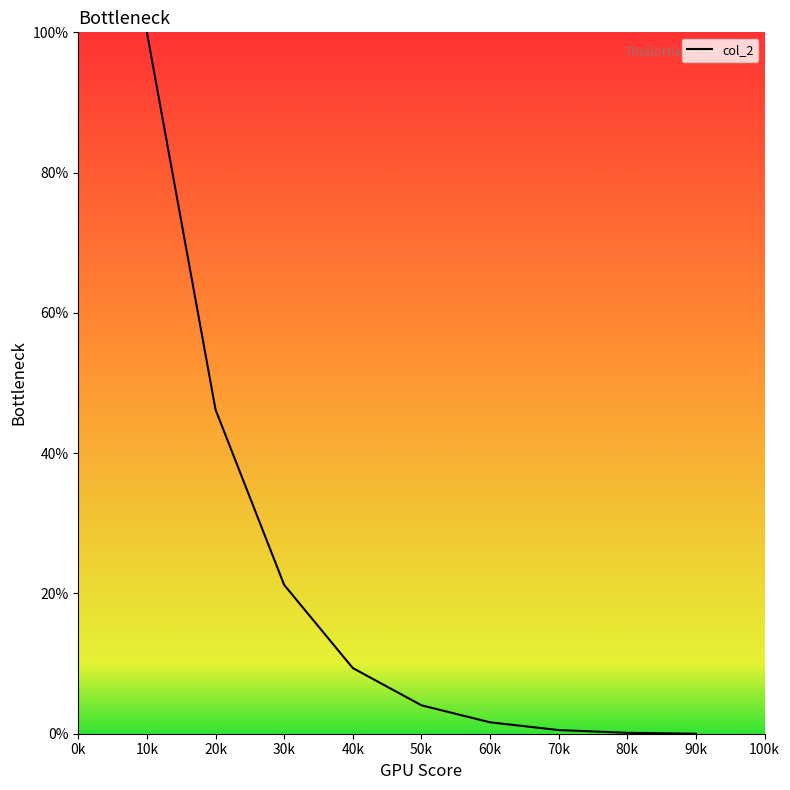

True or false: the data shows 21.2 at 30k.

True